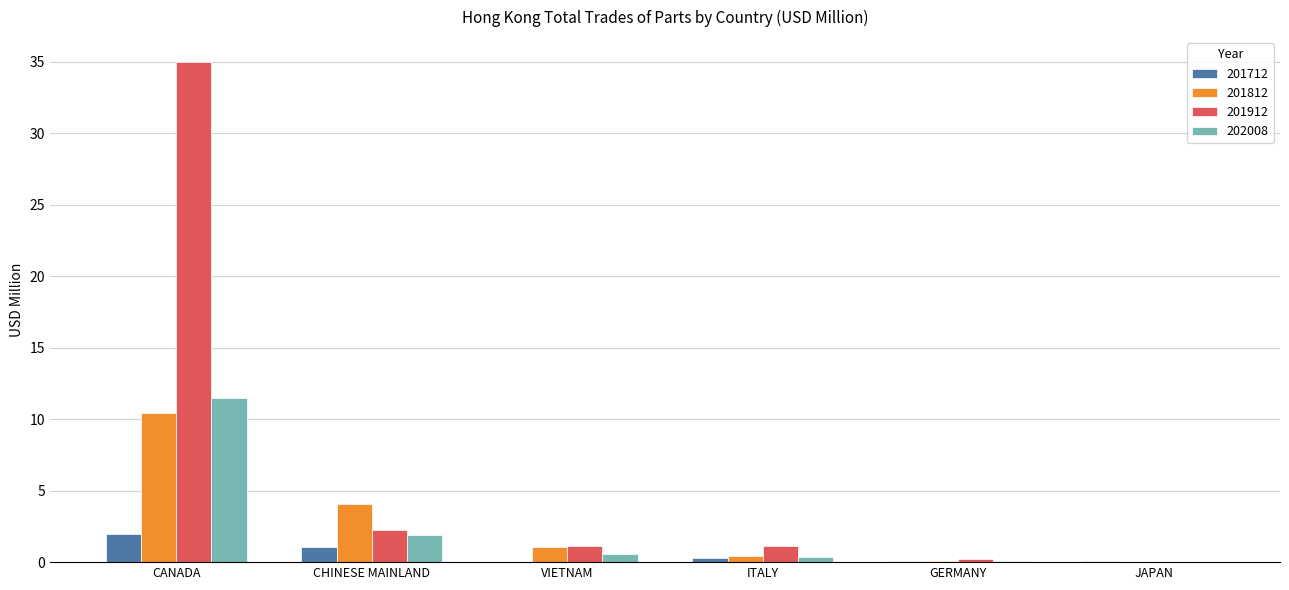

The 201812 series shows 10.4 at CANADA. True or false?

True